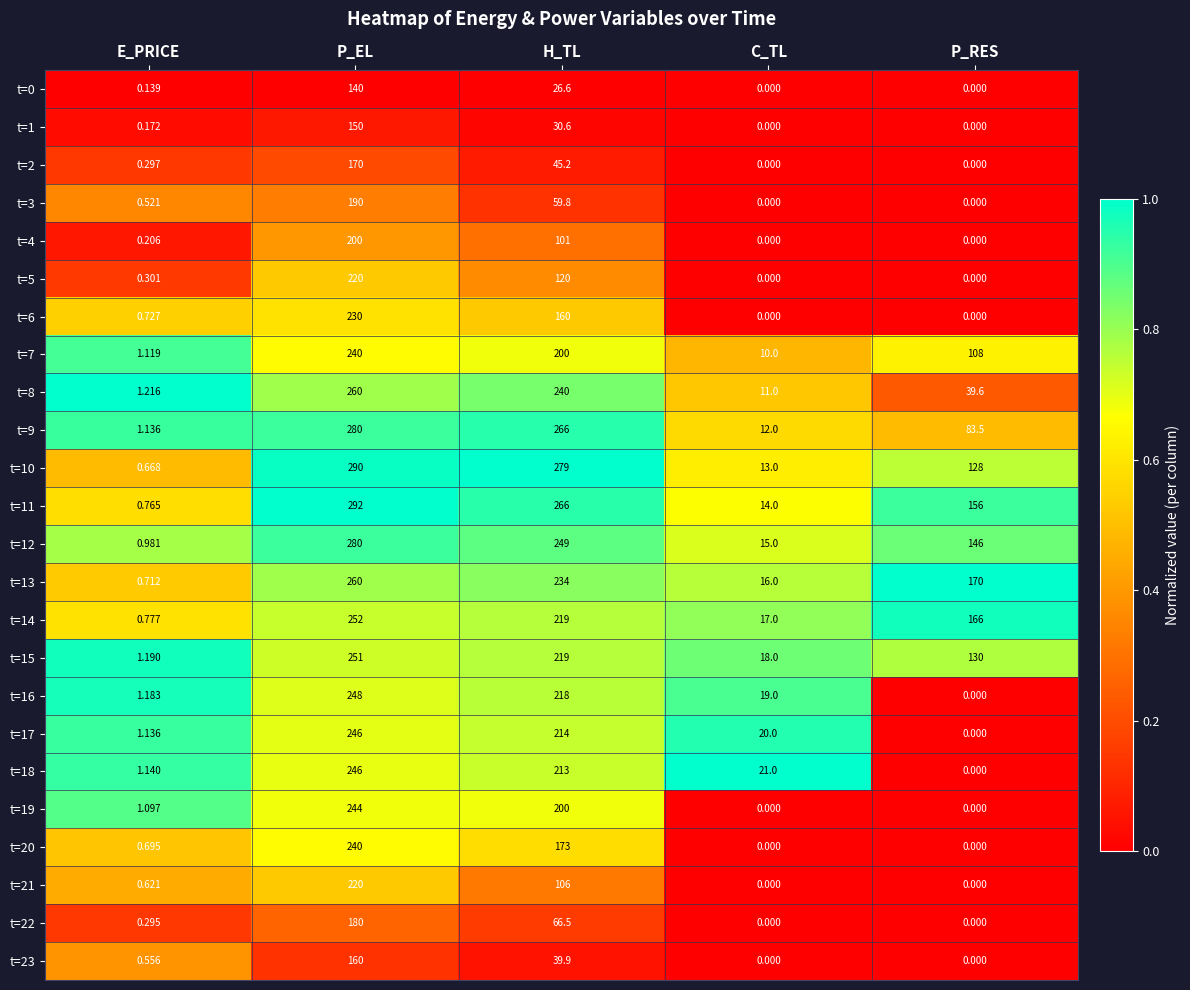

Rank the categories by t=15 value from lowest to highest.

E_PRICE, C_TL, P_RES, H_TL, P_EL